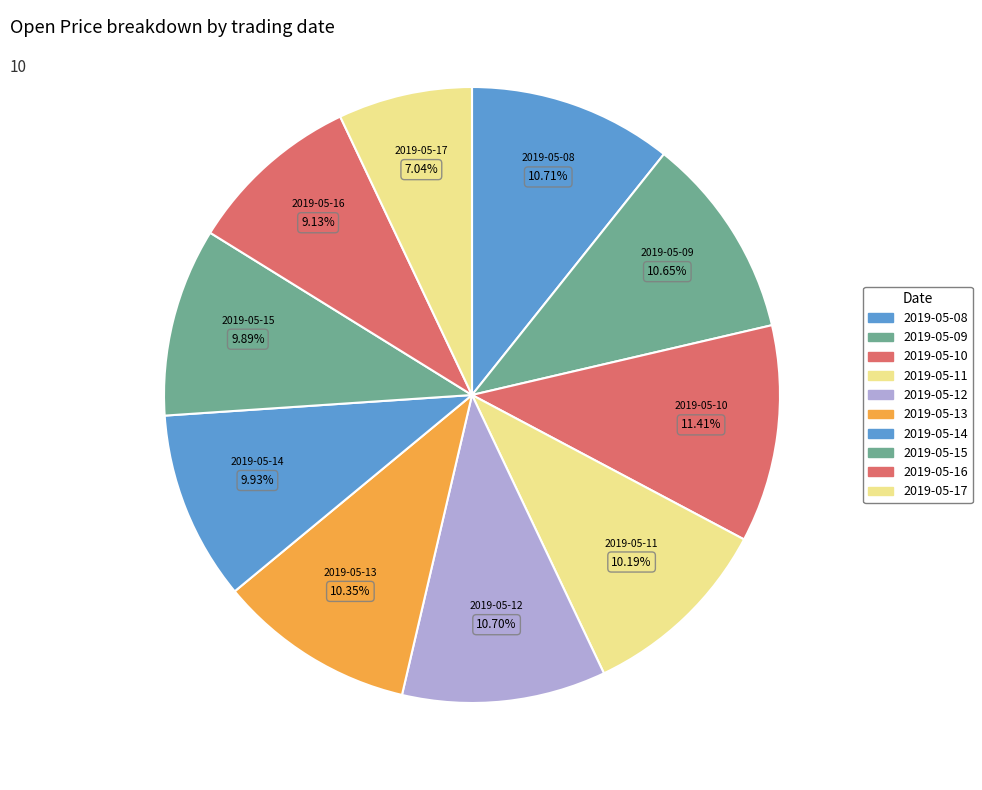

Which slice is the largest?

2019-05-10